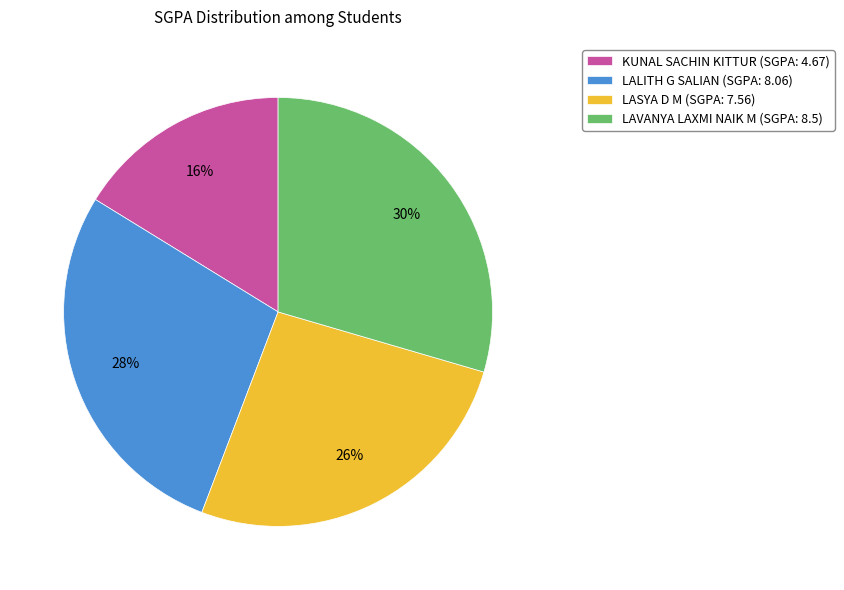

The LAVANYA LAXMI NAIK M slice represents 30% of the pie. True or false?

True